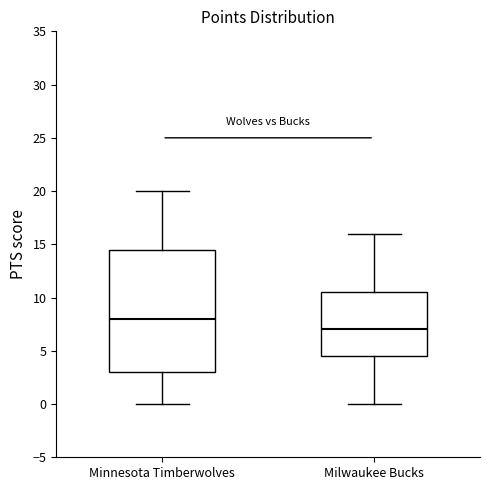

Reading left to right, transcribe this box plot: for each box, give where its median line is, the range the box spans, and where its two whiskers end, as read against the y-axis. The values are not printed on the chart, so give them approximately, as read against the axis.

Minnesota Timberwolves: median 8.0, box 3.0 to 14.5, whiskers 0.0 to 20.0
Milwaukee Bucks: median 7.0, box 4.5 to 10.5, whiskers 0.0 to 16.0